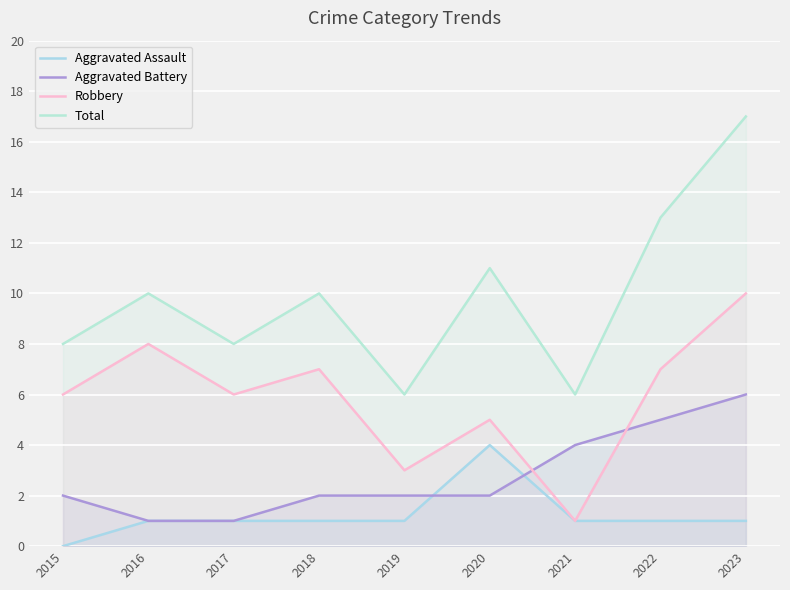

Which series has the largest total across all categories?

Total